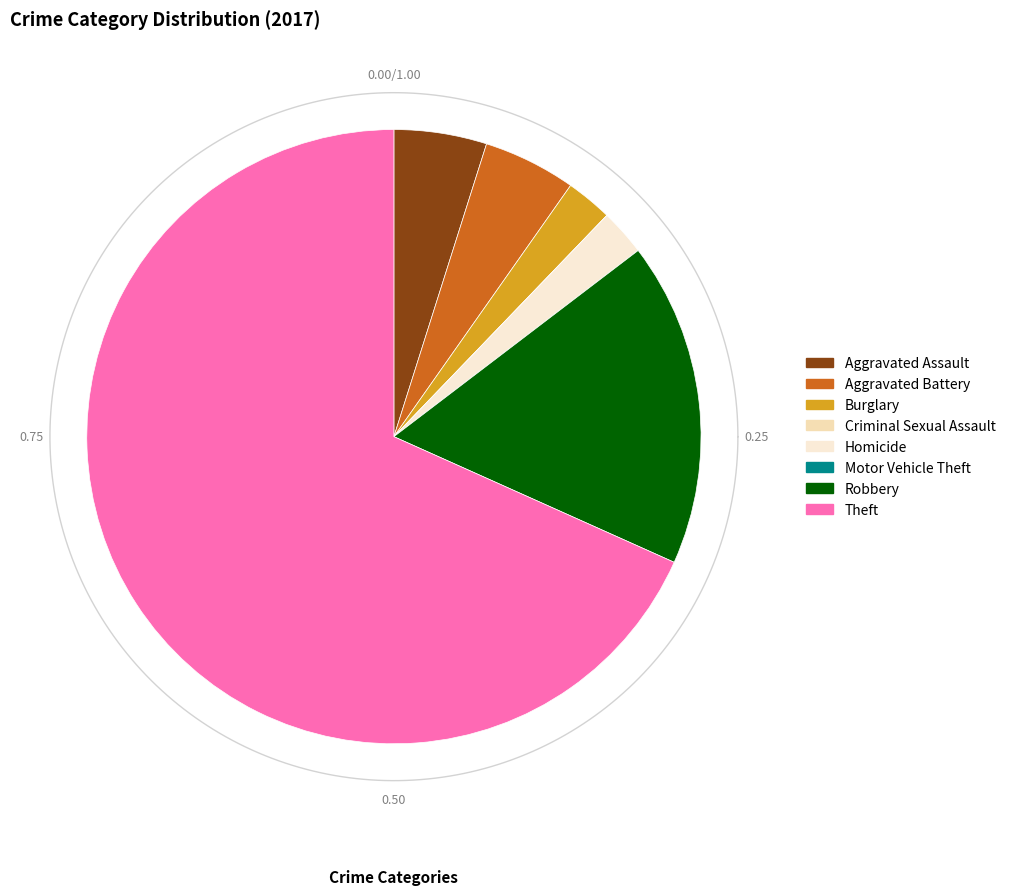

True or false: Robbery accounts for 29% of the total.

False